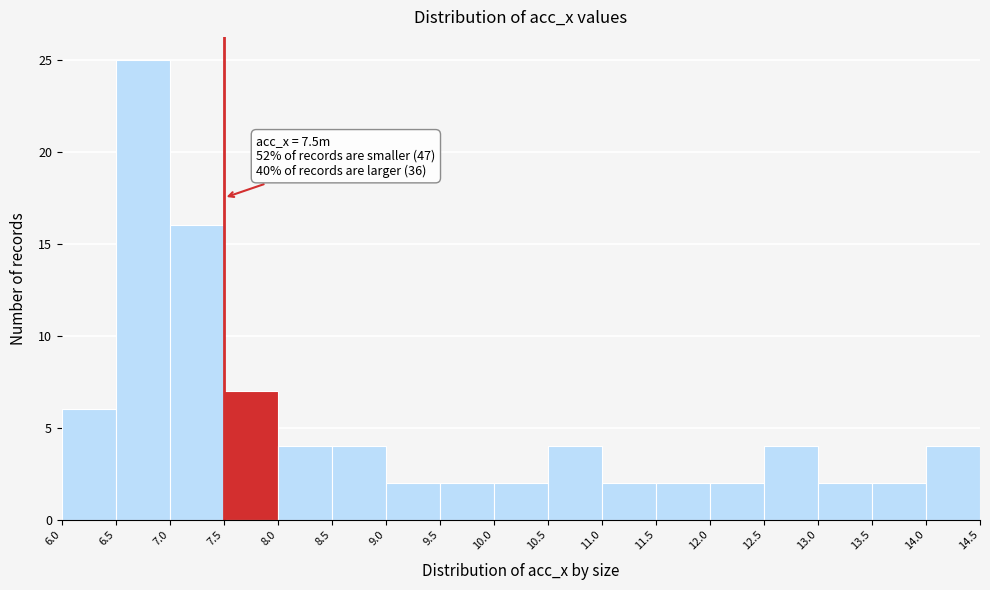

Which range on the x-axis has the tallest bar?

6.5 to 7.0